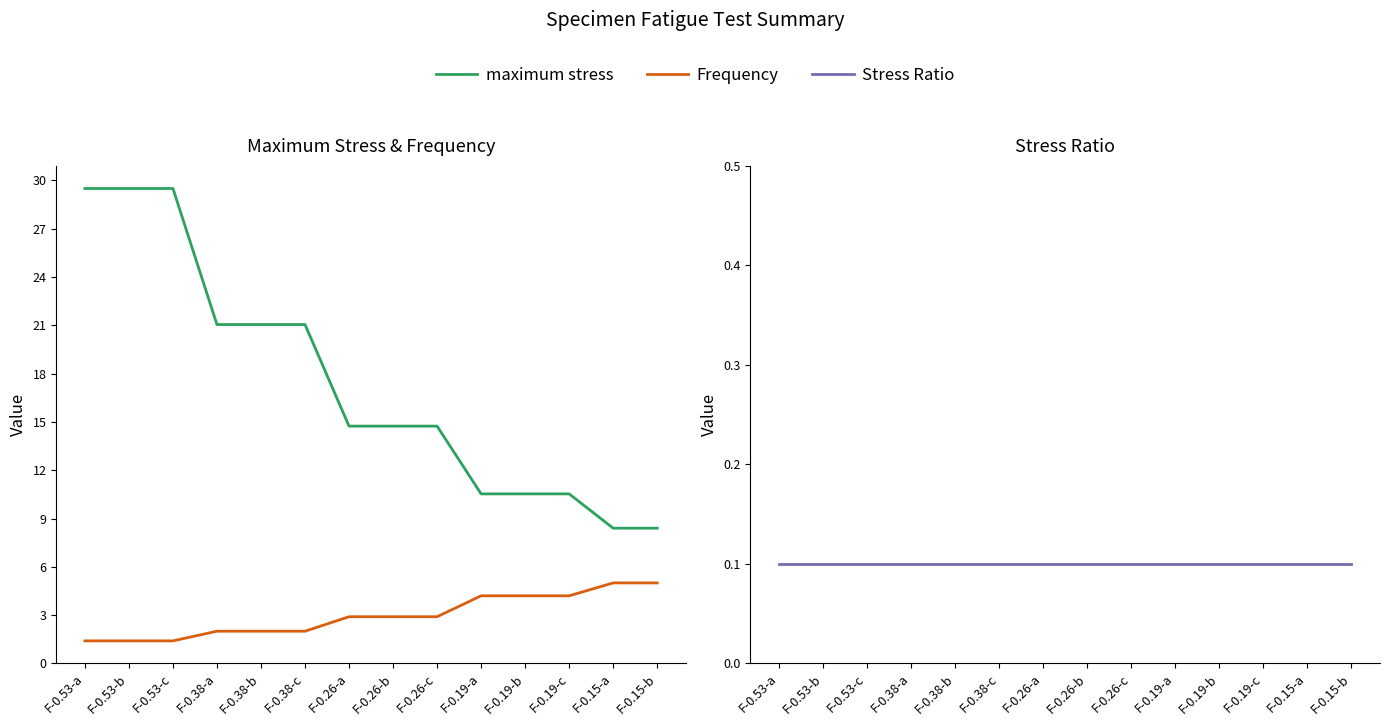

What is the difference between the maximum and minimum values in the Frequency series?

3.6